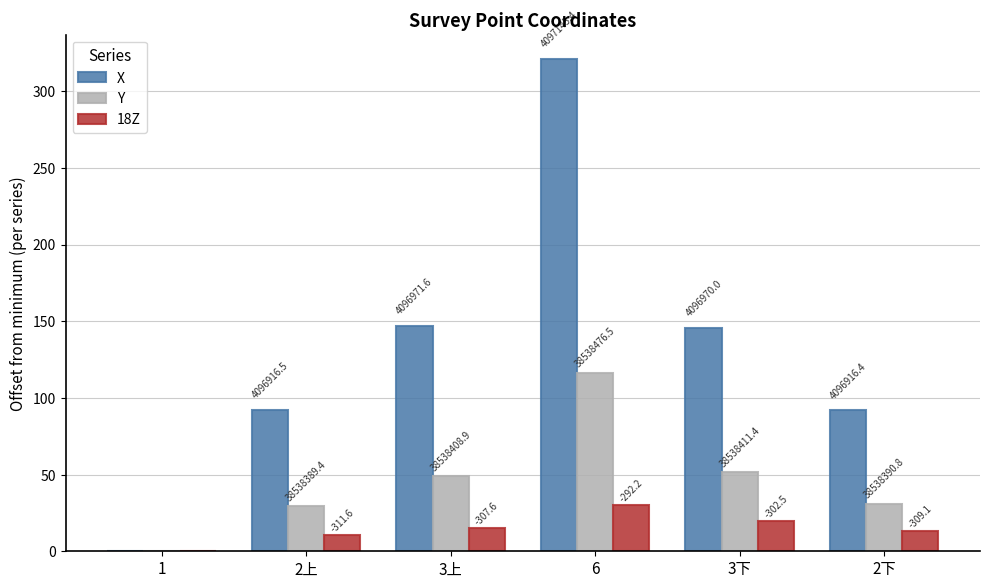

Does the chart contain stacked bars?

No